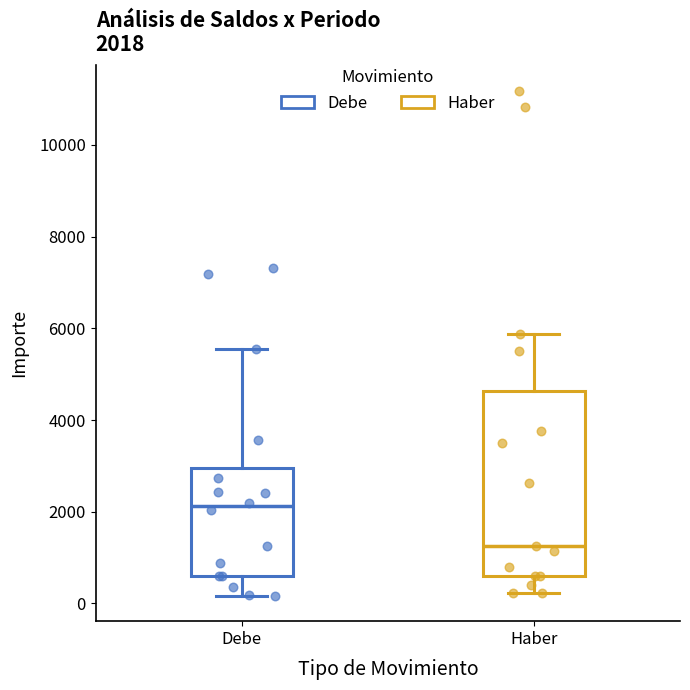

Which box is the tallest, from its lower edge to its upper edge?

Haber